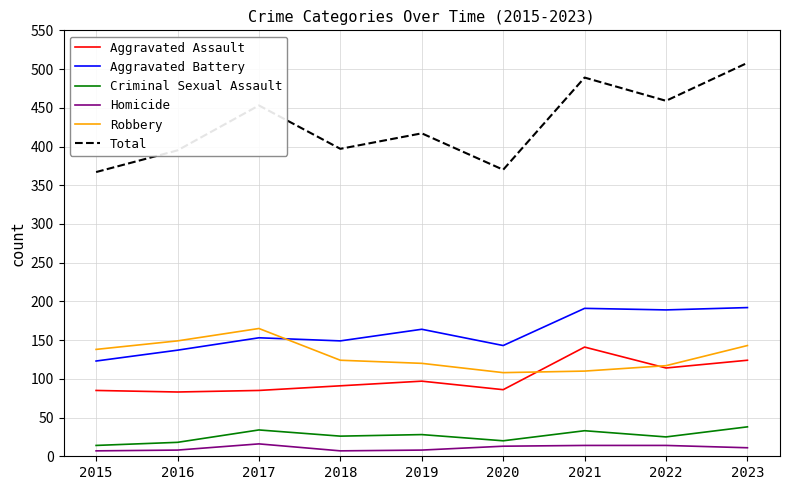

Count the number of data series in this chart.

6